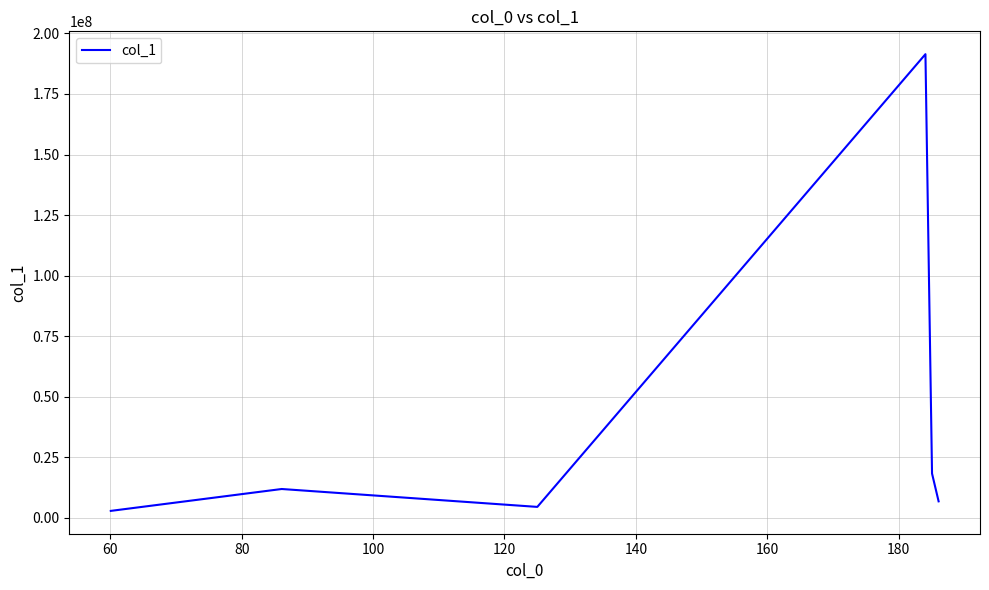

What is the maximum value shown in the chart?

191445248.0